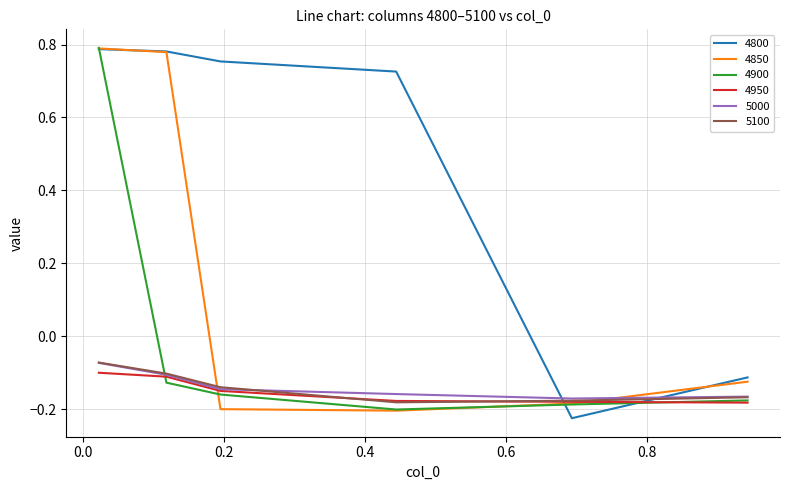

True or false: 5000 and 4800 intersect in this chart.

True